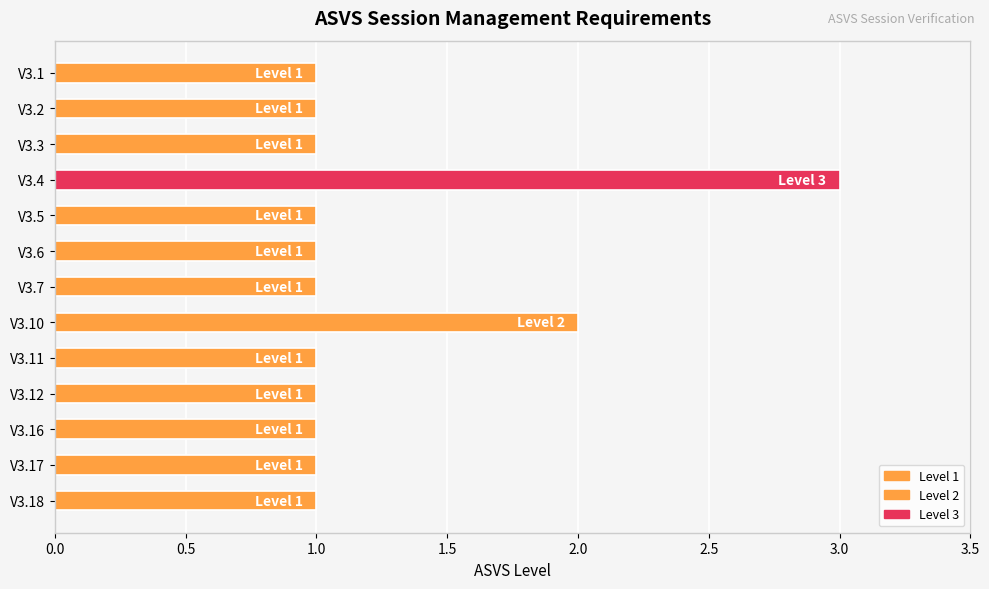

Where is the data nearest to the value 2?

V3.10